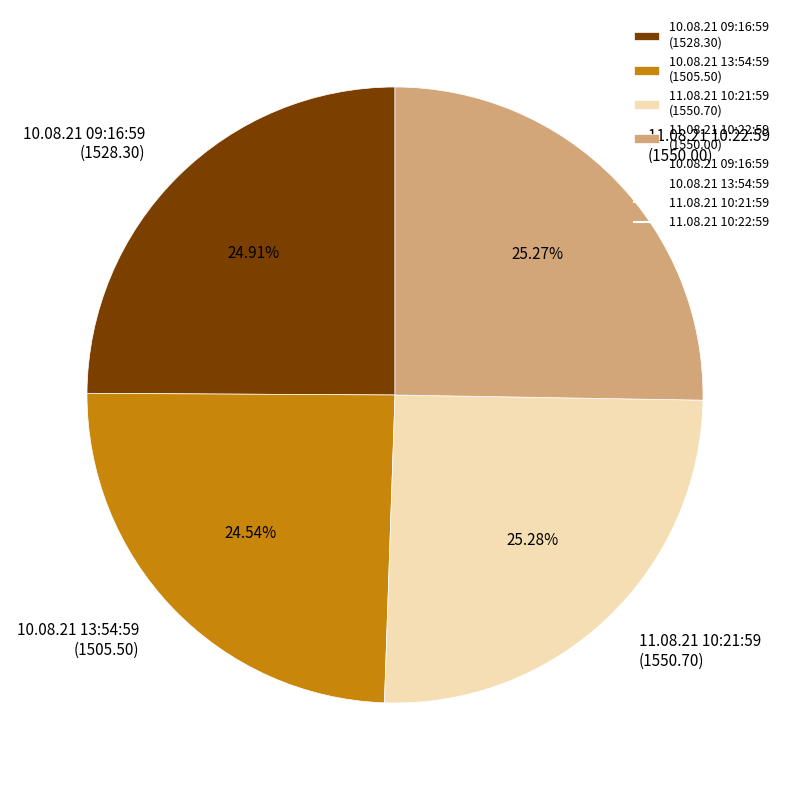

The 11.08.21 10:22:59 slice represents 33% of the pie. True or false?

False